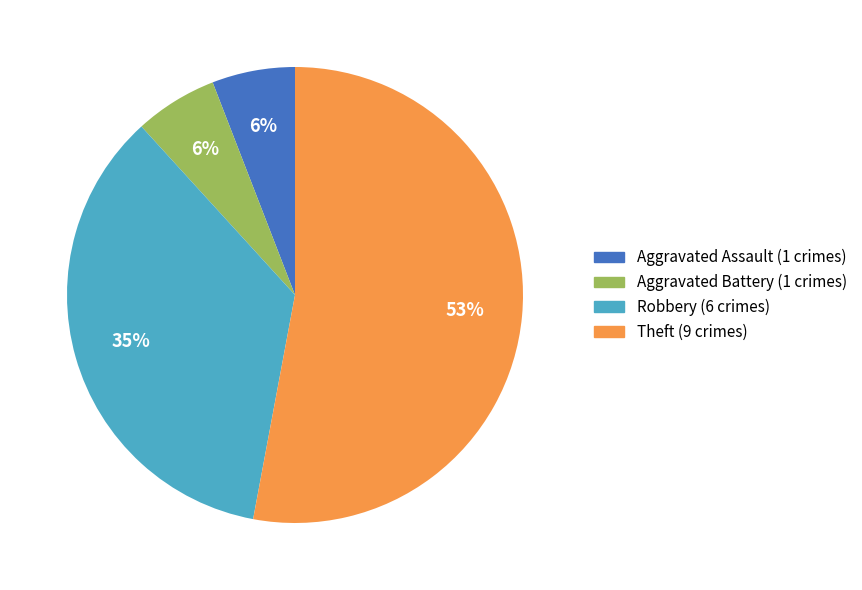

To the nearest percent, what is the difference between the largest and smallest slice percentages?

47%